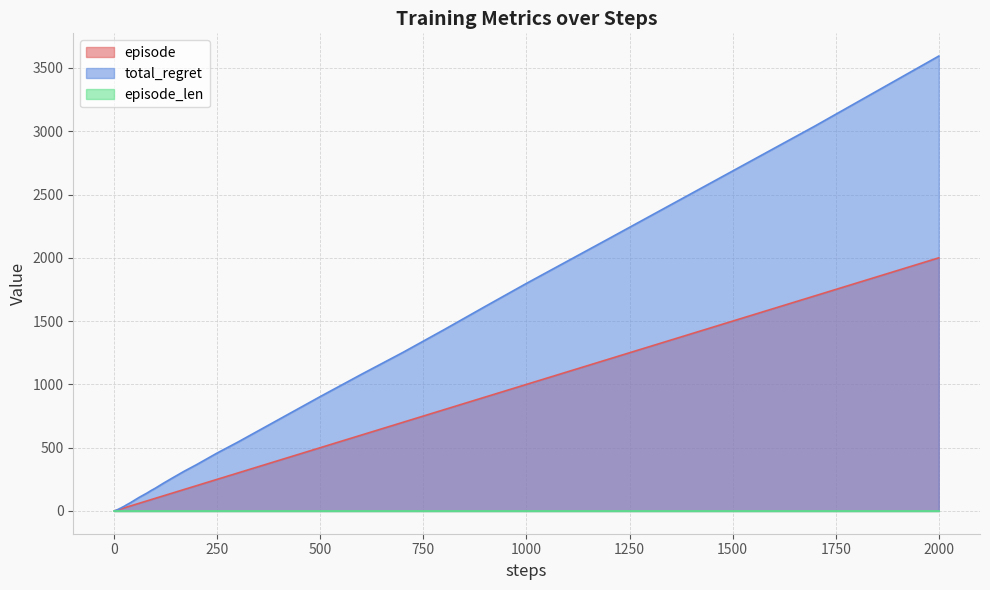

Read the episode value at 140.

140